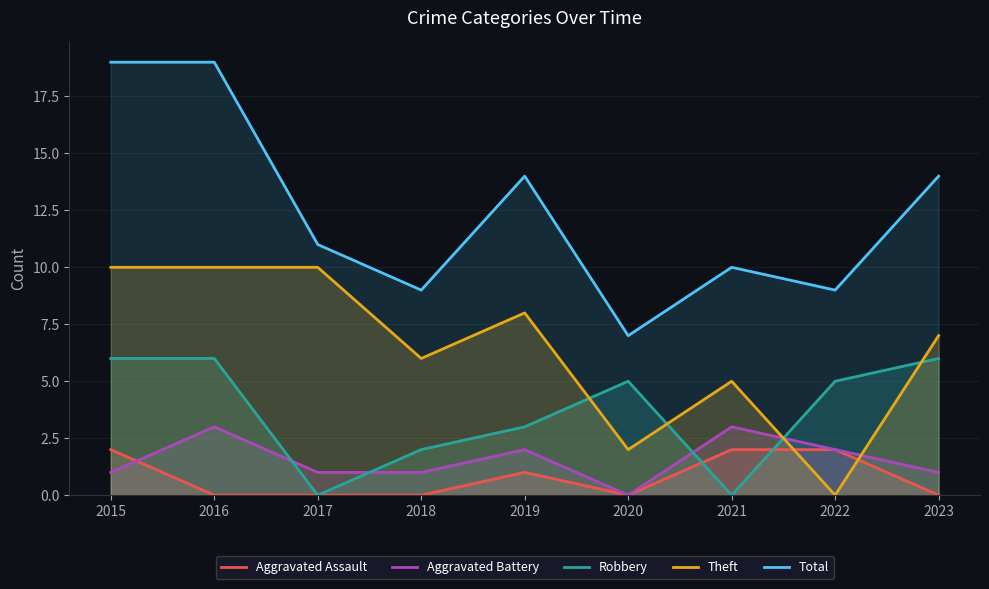

Does the chart display data point markers on the line(s)?

No